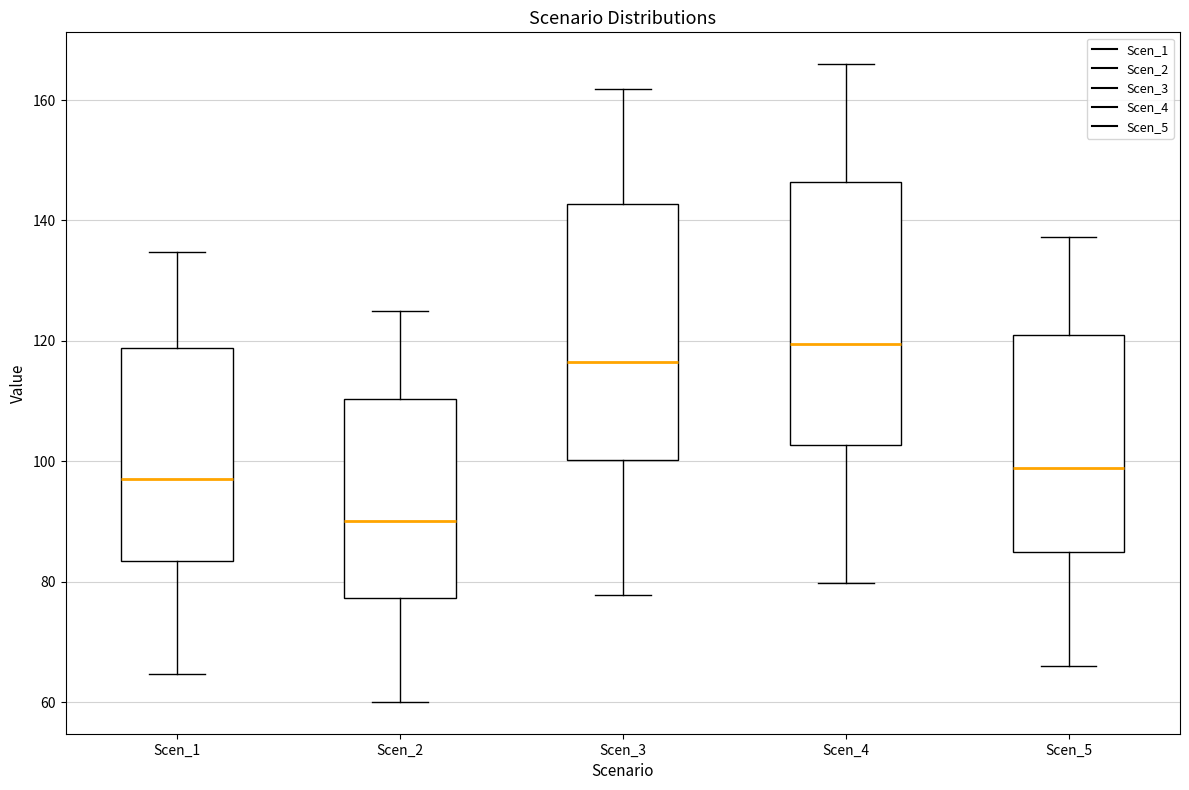

Reading left to right, transcribe this box plot: for each box, give where its median line is, the range the box spans, and where its two whiskers end, as read against the y-axis. The values are not printed on the chart, so give them approximately, as read against the axis.

Scen_1: median 98, box 84 to 118, whiskers 64 to 134
Scen_2: median 90, box 78 to 110, whiskers 60 to 126
Scen_3: median 116, box 100 to 142, whiskers 78 to 162
Scen_4: median 120, box 102 to 146, whiskers 80 to 166
Scen_5: median 98, box 84 to 122, whiskers 66 to 138